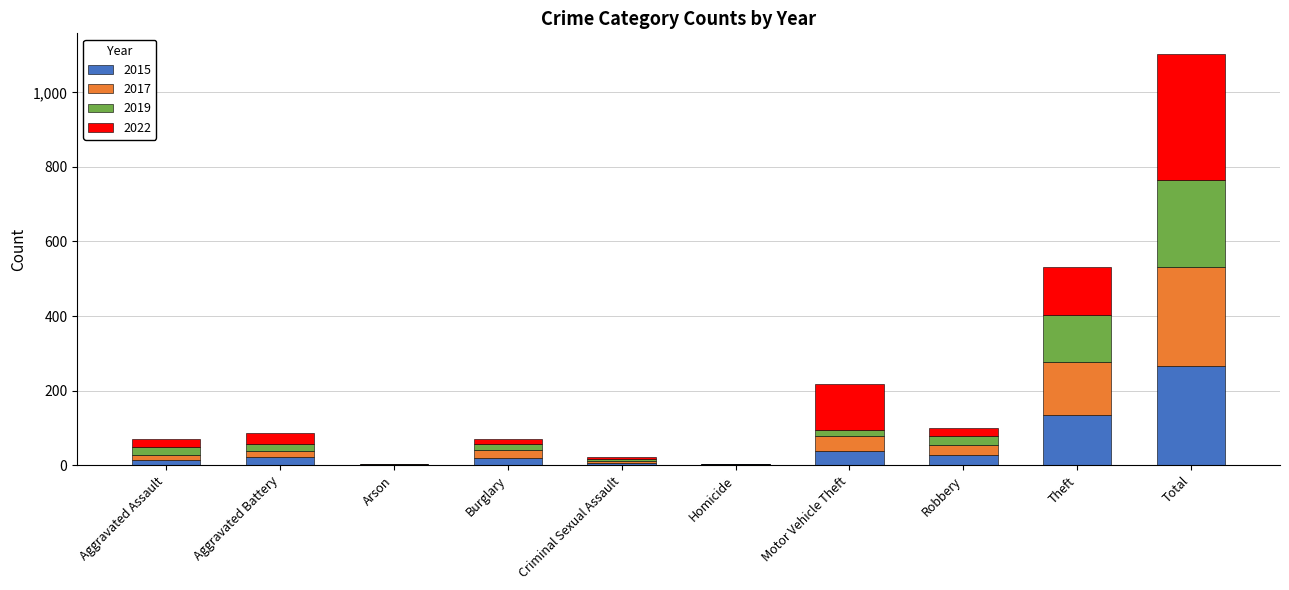

Does the chart contain stacked bars?

Yes